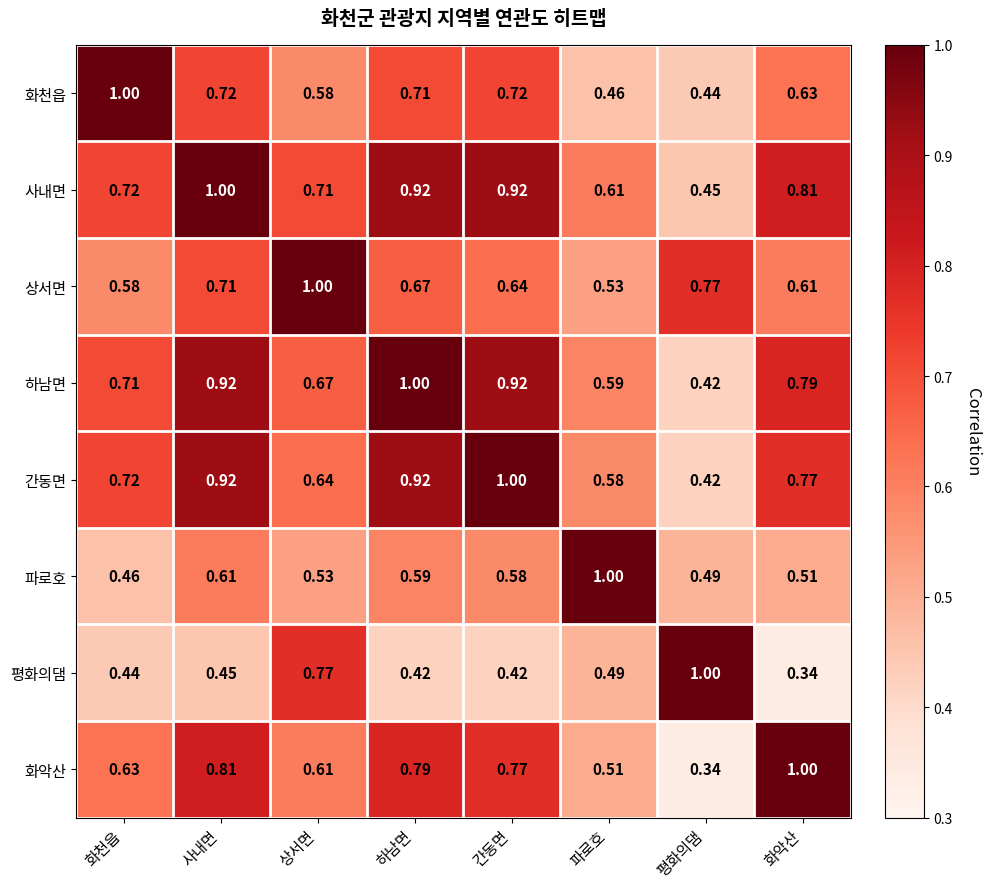

Rank the categories by 상서면 value from lowest to highest.

파로호, 화천읍, 화악산, 간동면, 하남면, 사내면, 평화의댐, 상서면